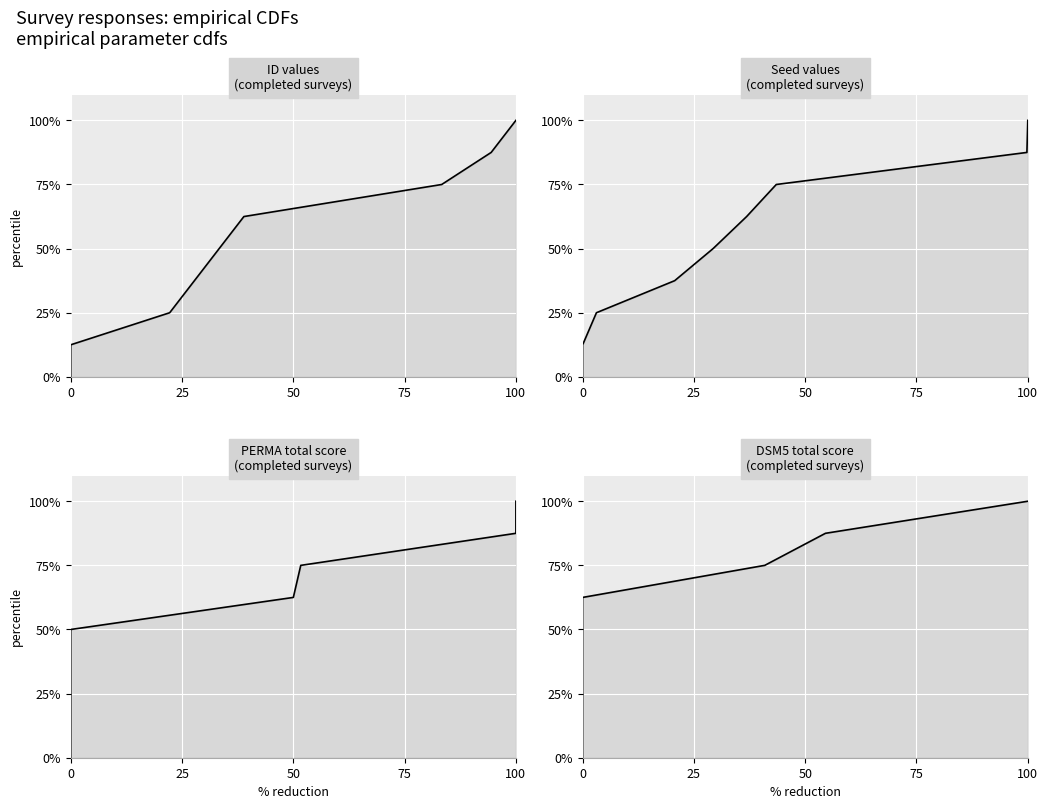

What is the greatest value displayed?

100.0